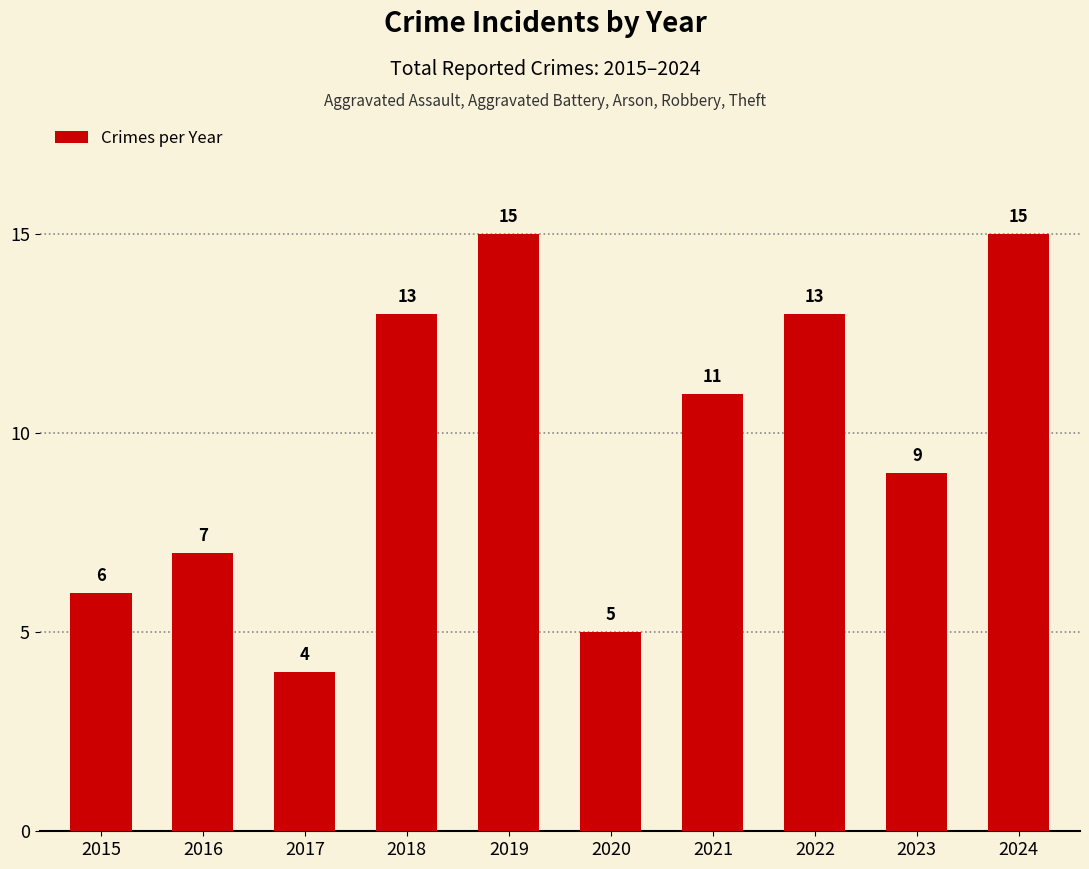

Which has a higher value, 2017 or 2019?

2019